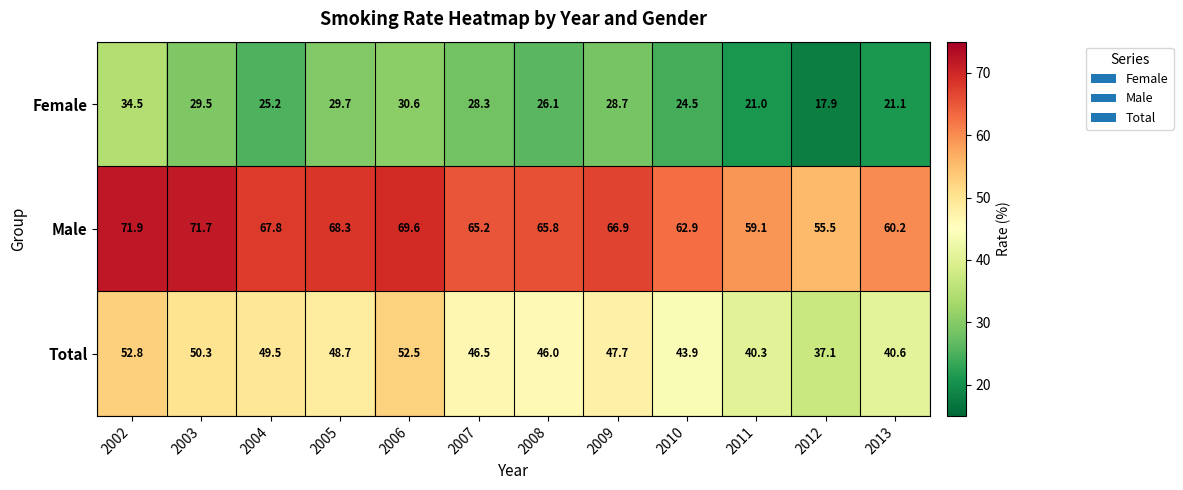

List the series in order of their peak value, highest first.

Male, Total, Female